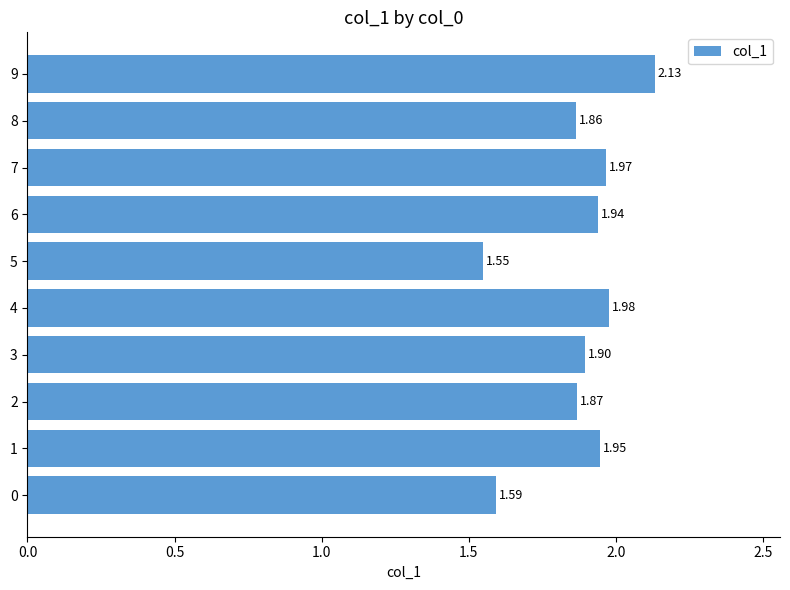

What is the average value?

1.9